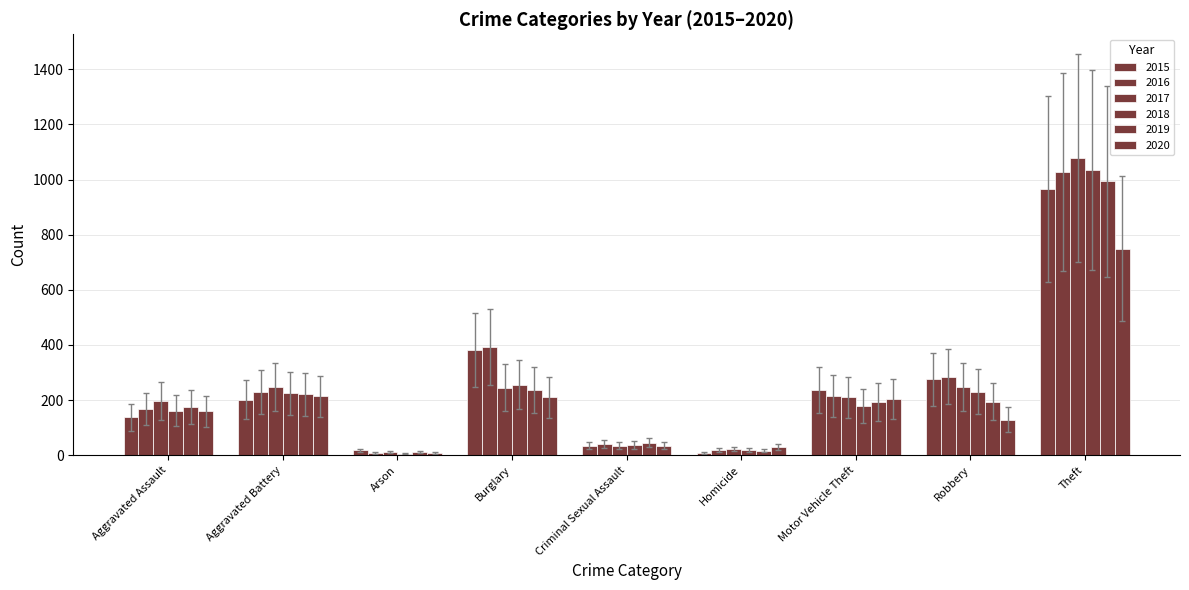

How many bars are there in total?

54